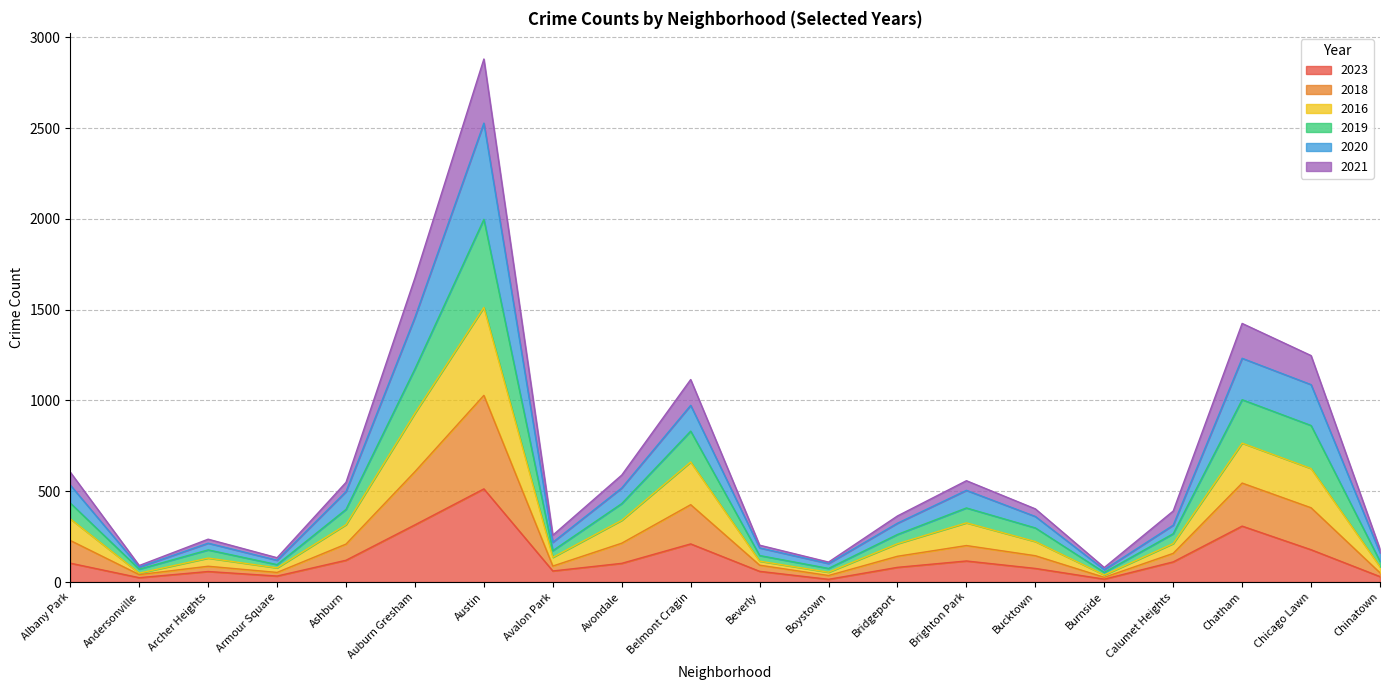

True or false: 2023 has more than 2 interior local peaks.

True